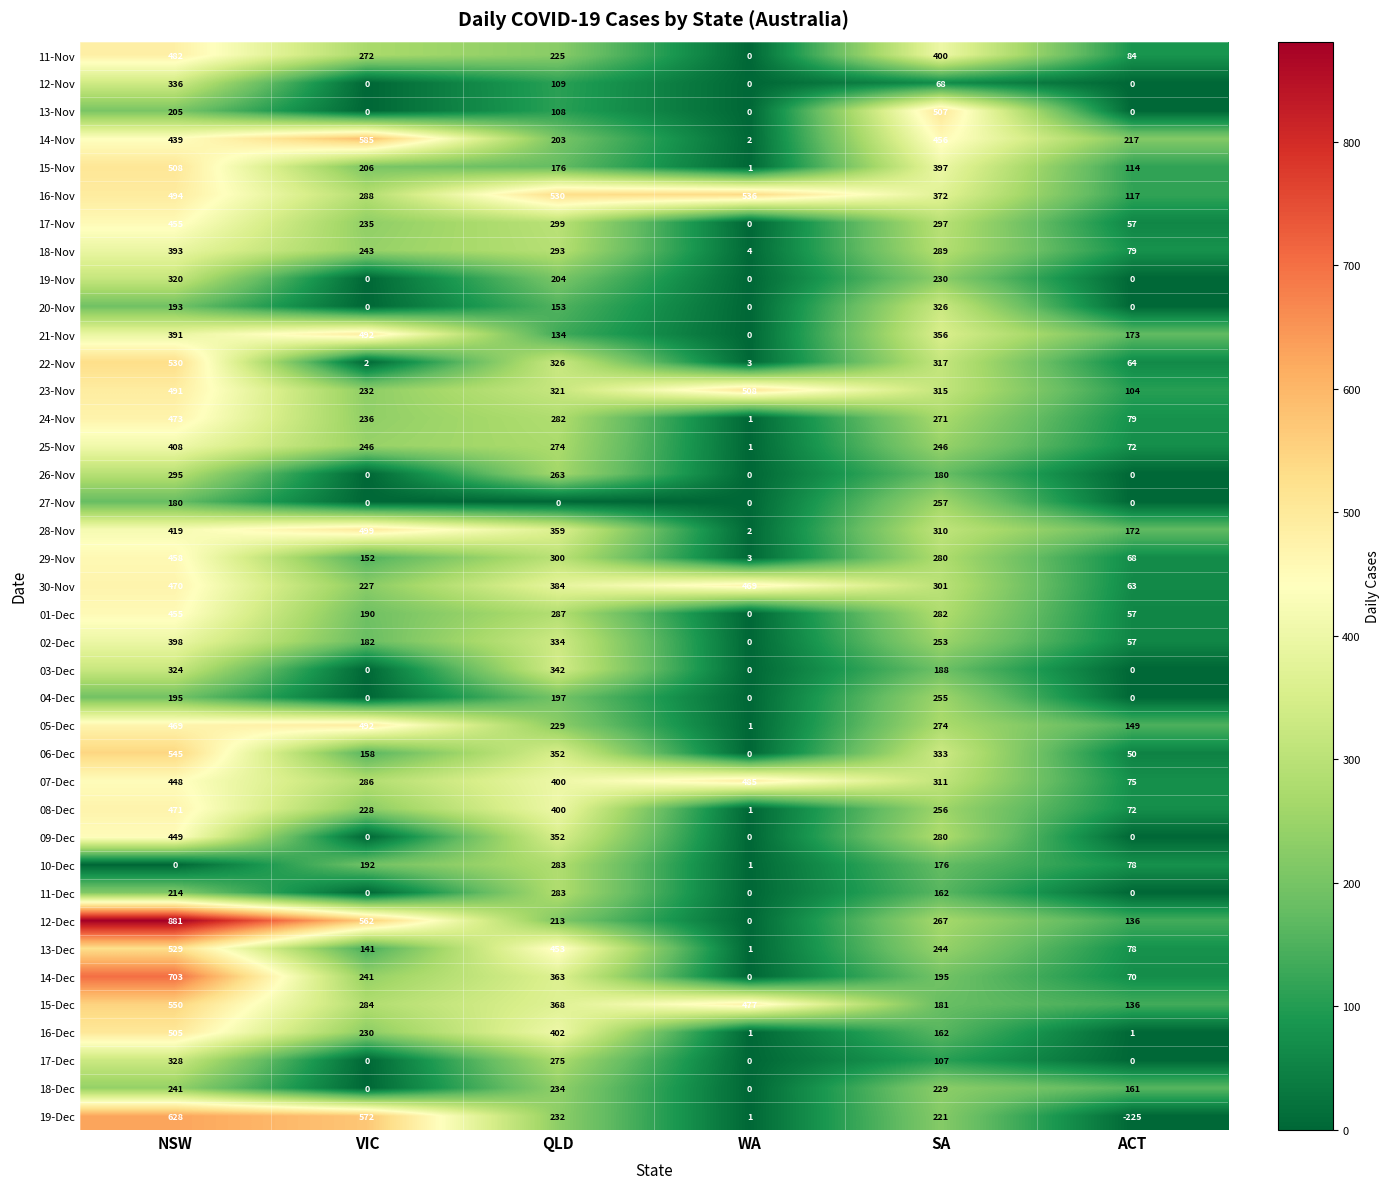

Which series has the largest total across all categories?

16-Nov